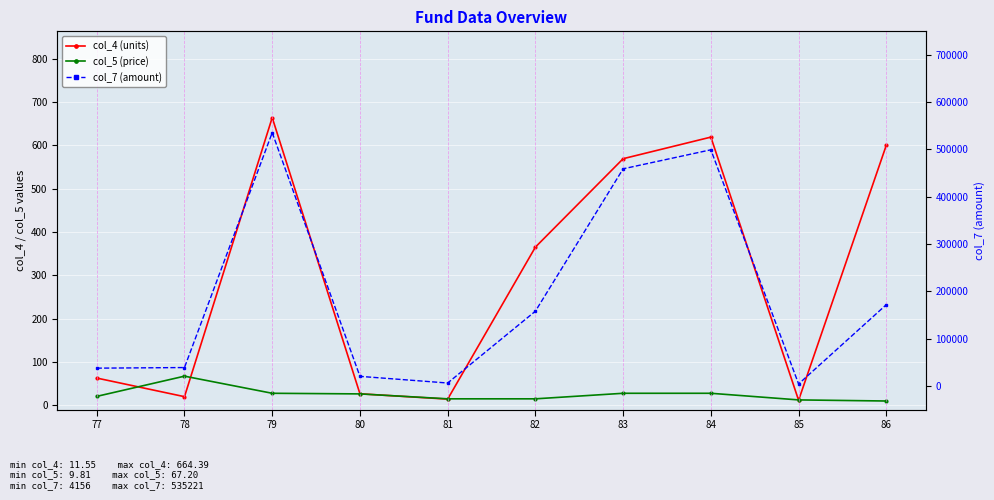

True or false: col_4 (units) has a value of 569.5 at 83.

True